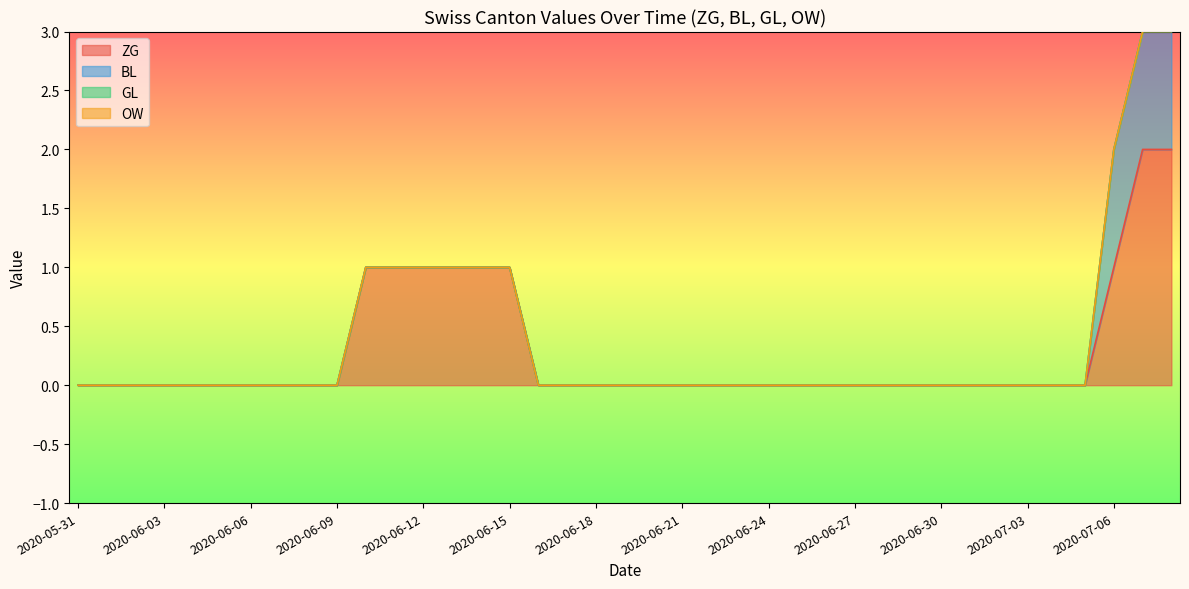

Does the chart display data point markers on the line(s)?

No